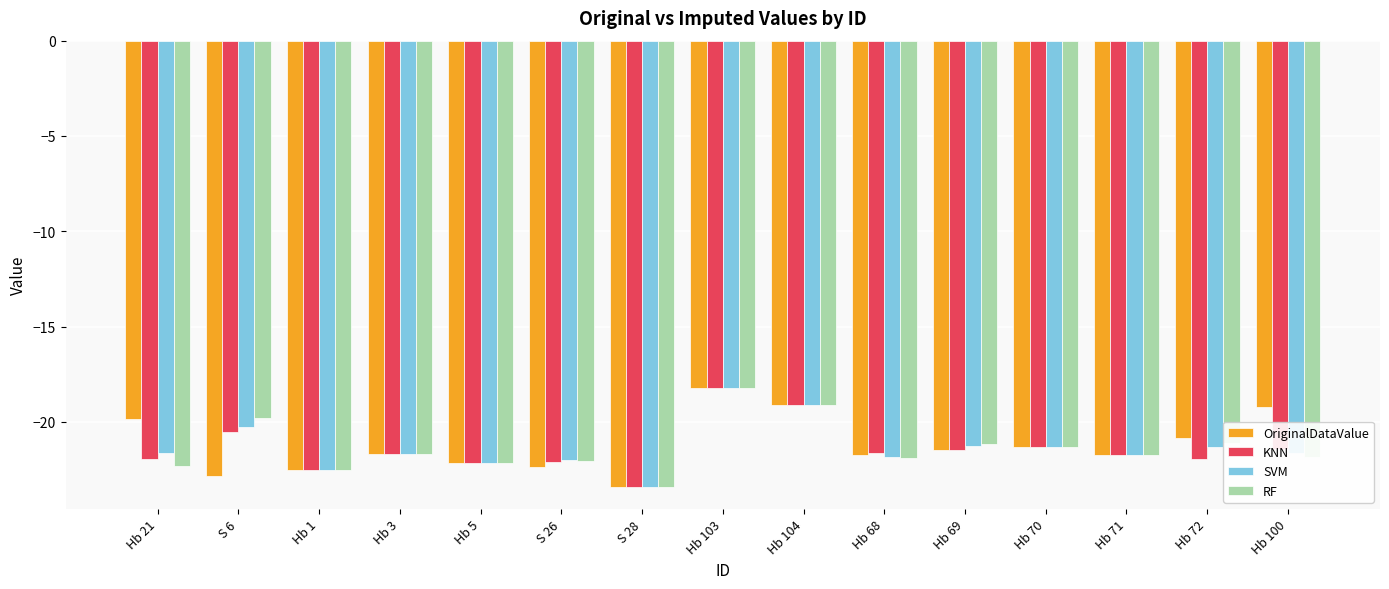

Which series changed the most between Hb 21 and Hb 1?

OriginalDataValue